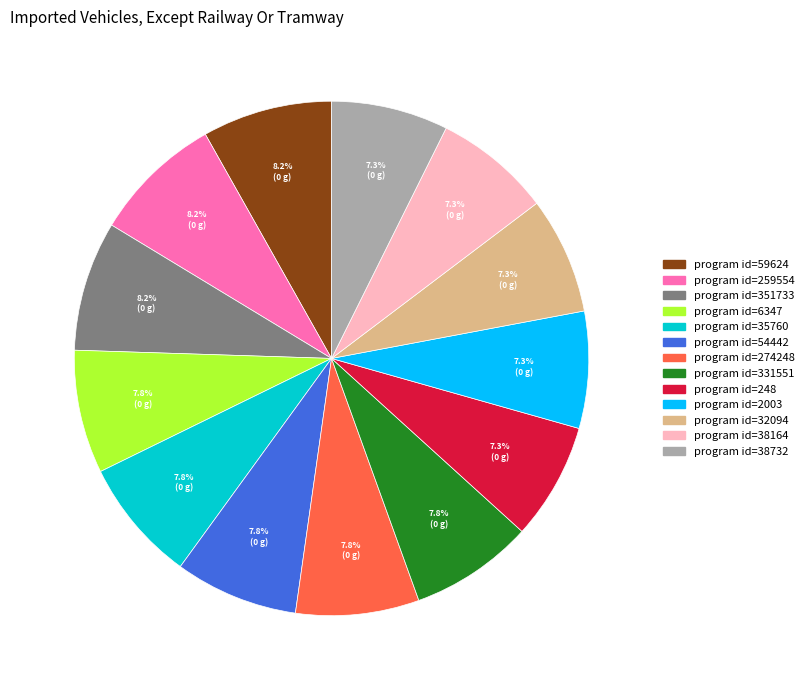

Count the number of slices in the pie.

13